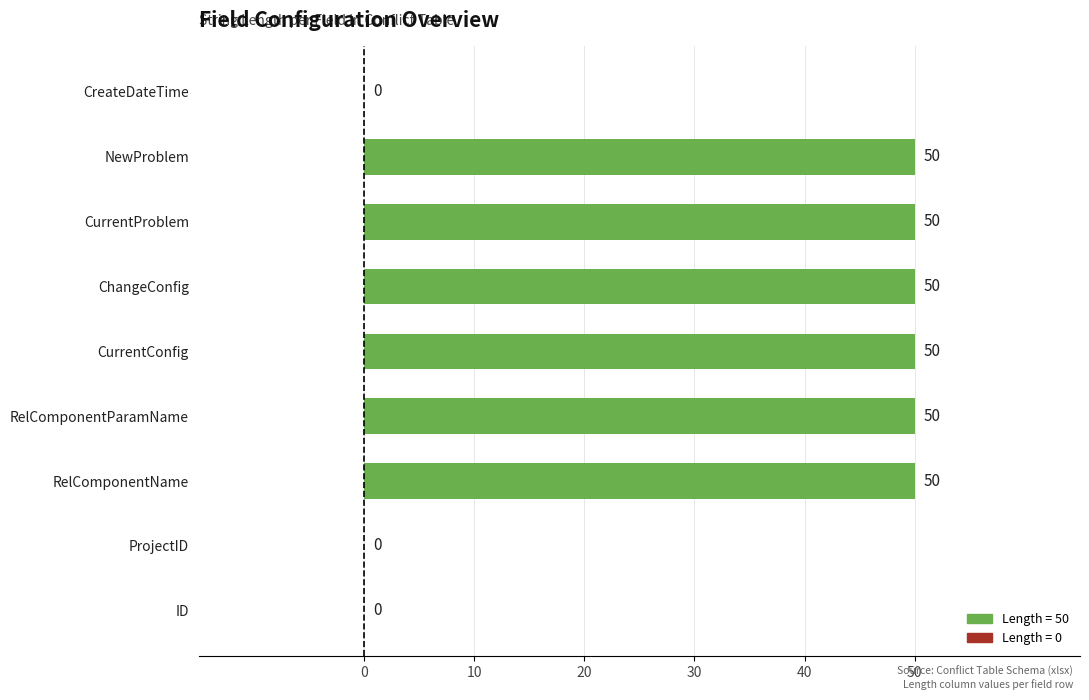

Are the bars grouped side by side (vs. stacked)?

No